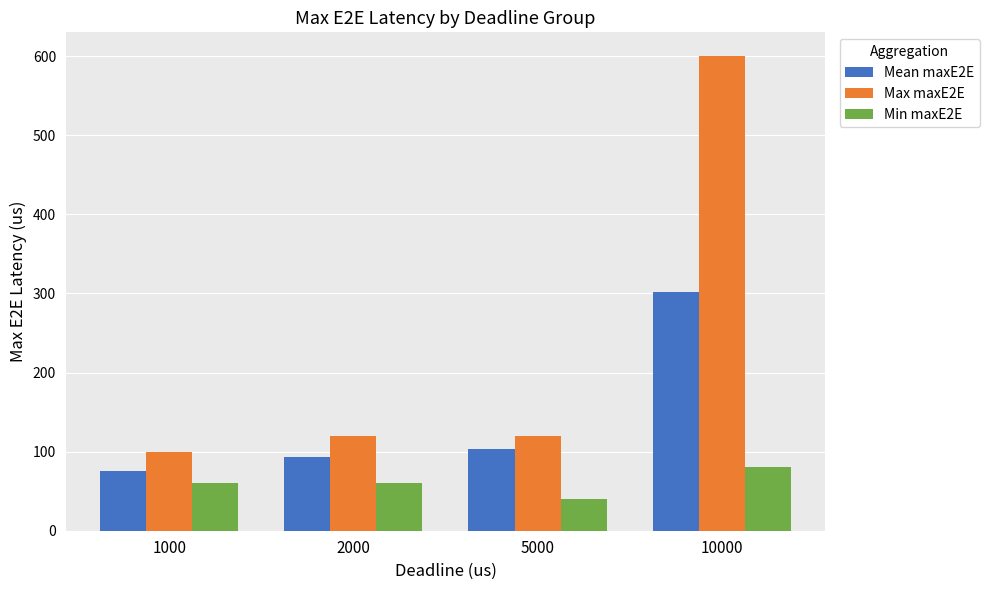

Read the Min maxE2E value at 2000.

60.0